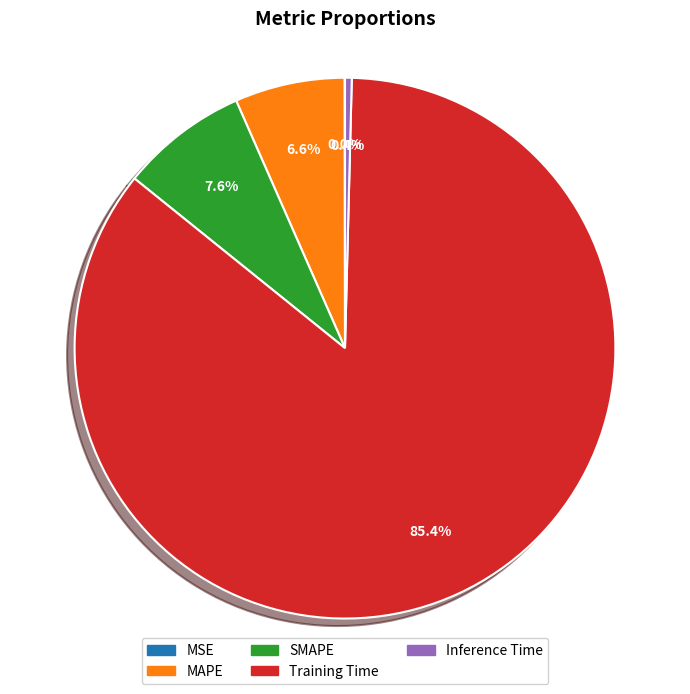

Between SMAPE and Training Time, which is larger?

Training Time